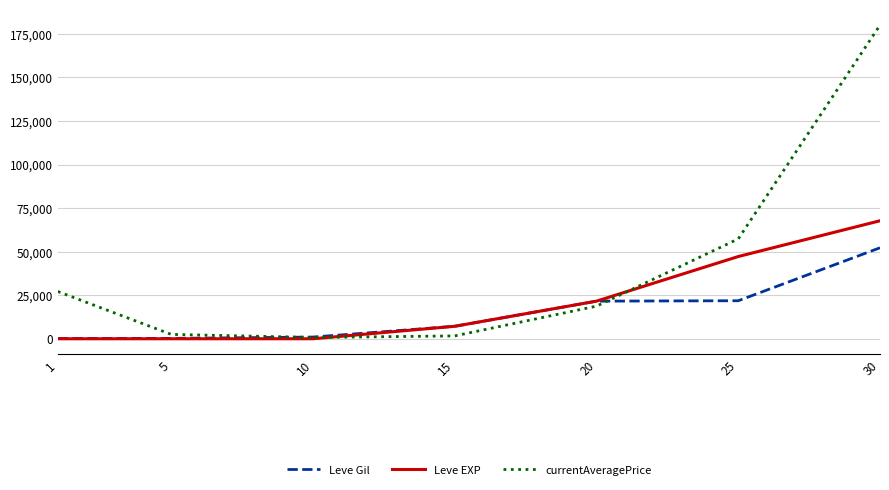

Rank the series by their maximum value, from highest to lowest.

currentAveragePrice, Leve EXP, Leve Gil